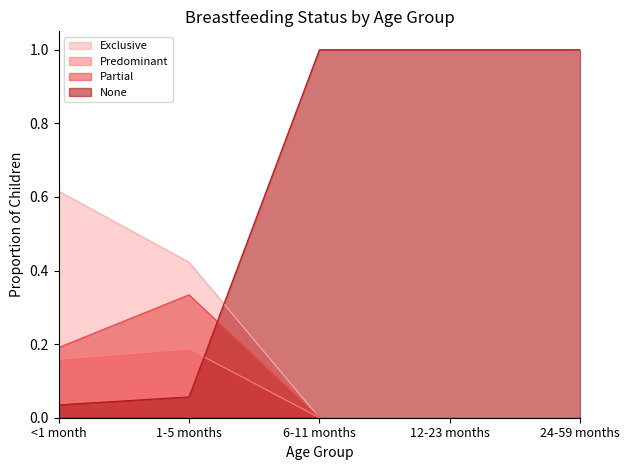

What is the maximum value for Predominant?

0.2